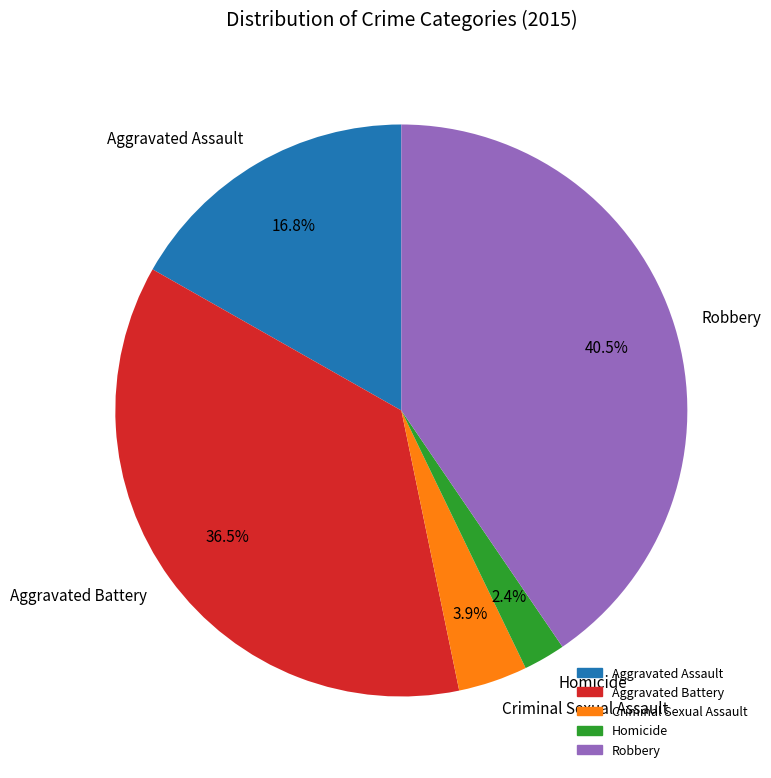

What is the ratio of the value at Aggravated Assault to the value at Robbery?

0.4